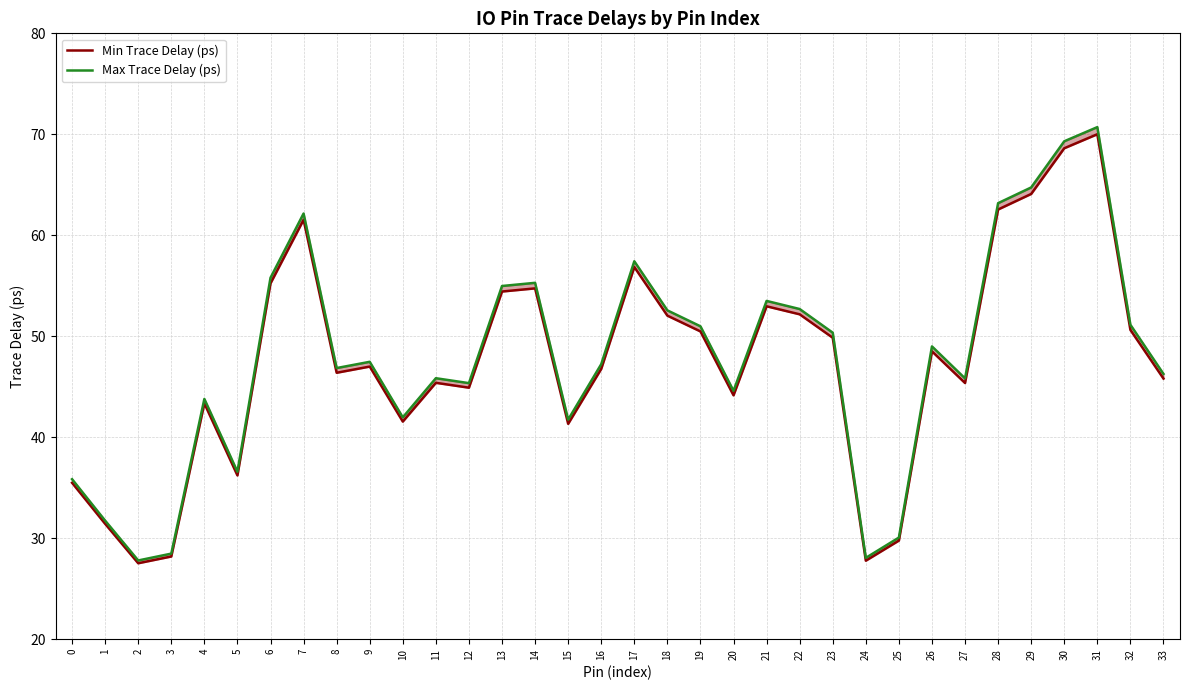

What are all the series names shown in the legend?

Min Trace Delay (ps), Max Trace Delay (ps)